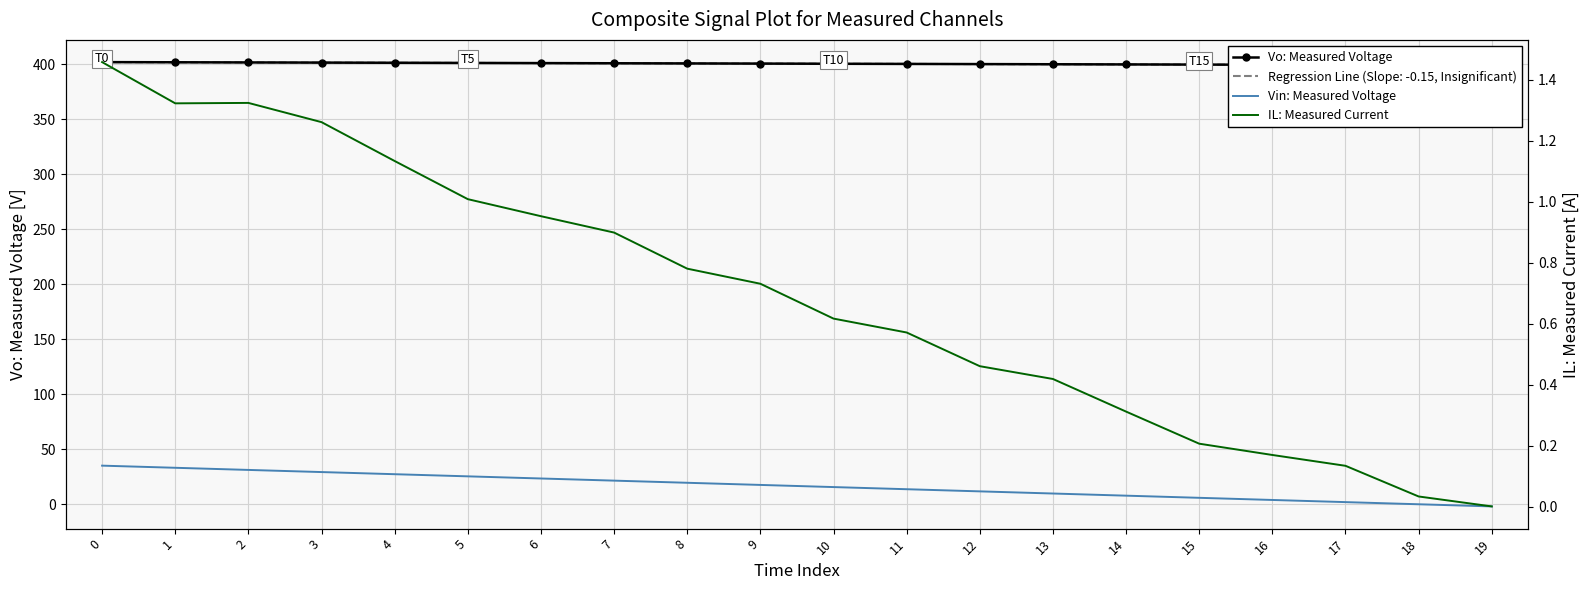

At which label is IL: Measured Current closest to 0?

19